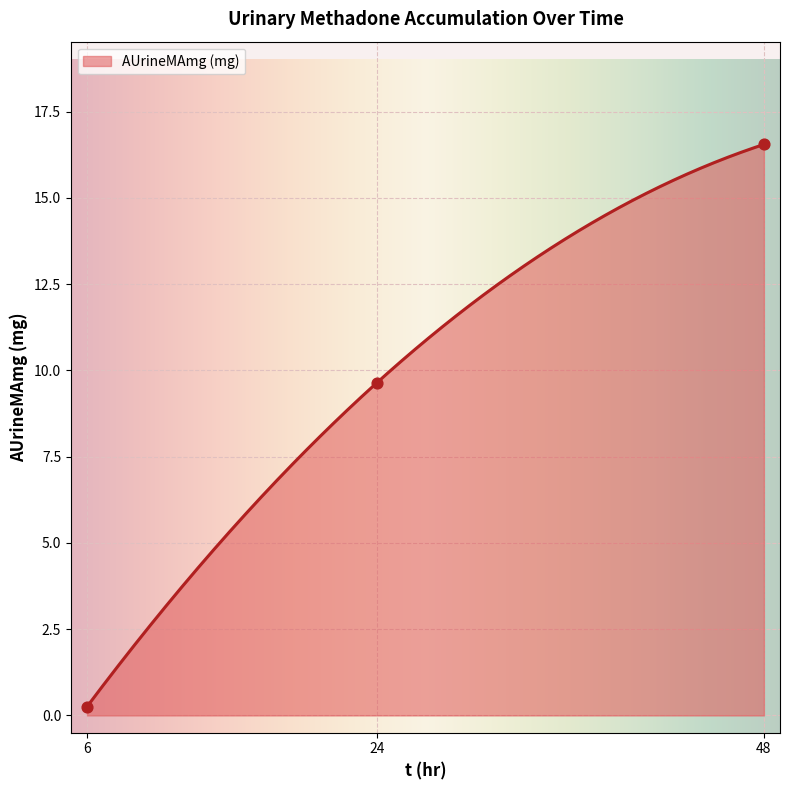

What is the ratio of the value at 24 to the value at 48?

0.6